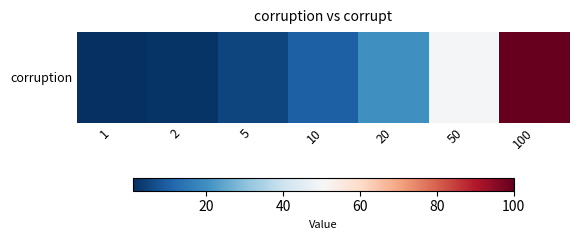

What is the difference between the maximum and minimum values?

99